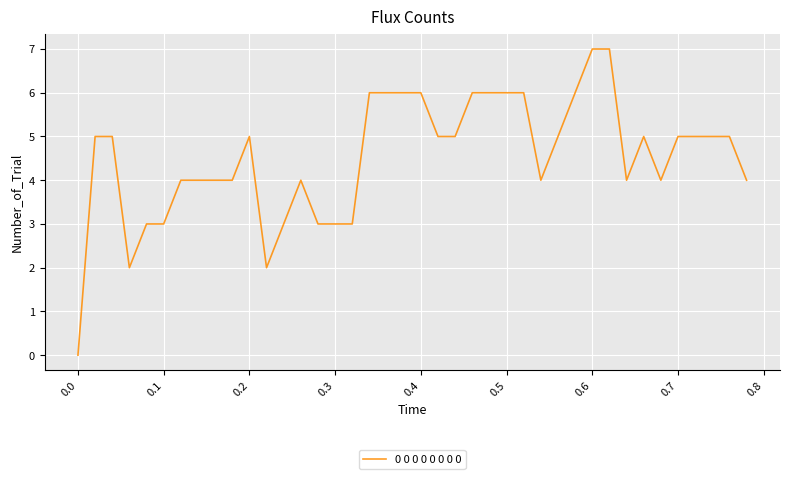

What is the difference between the maximum and minimum values?

7